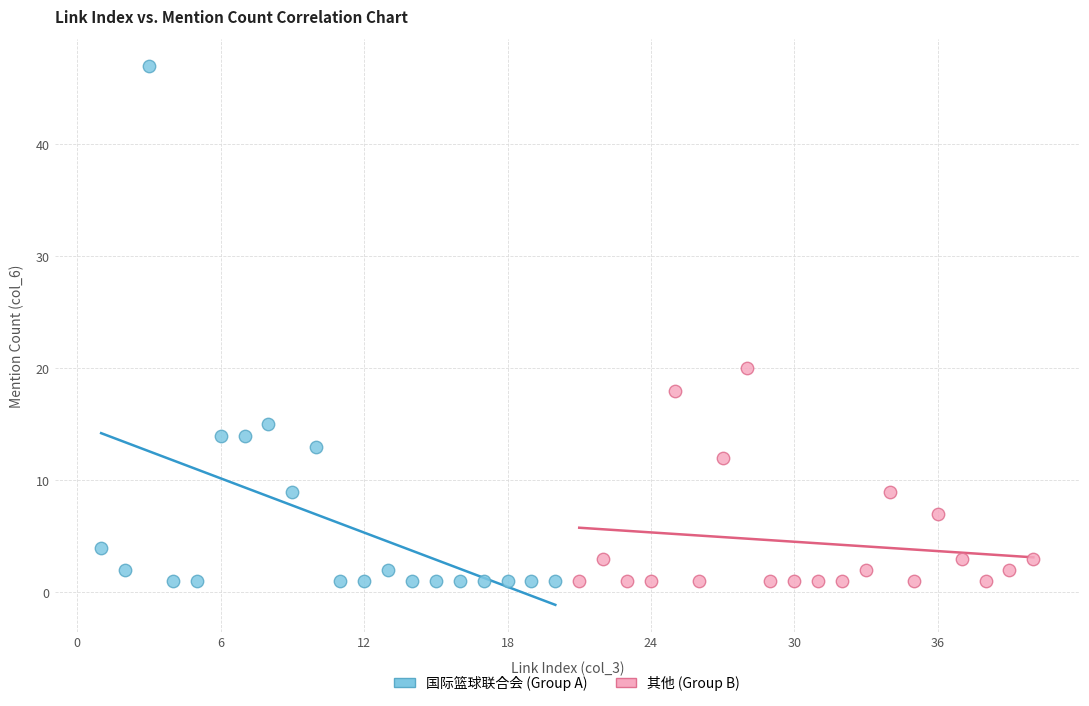

What are all the series names shown in the legend?

国际篮球联合会 (Group A), 其他 (Group B)